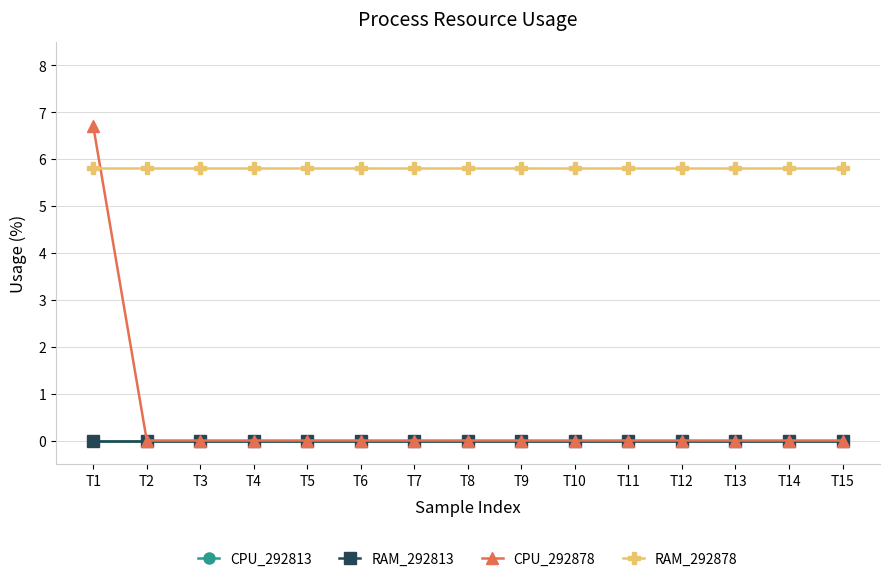

Rank the categories by RAM_292813 value from lowest to highest.

T1, T2, T3, T4, T5, T6, T7, T8, T9, T10, T11, T12, T13, T14, T15